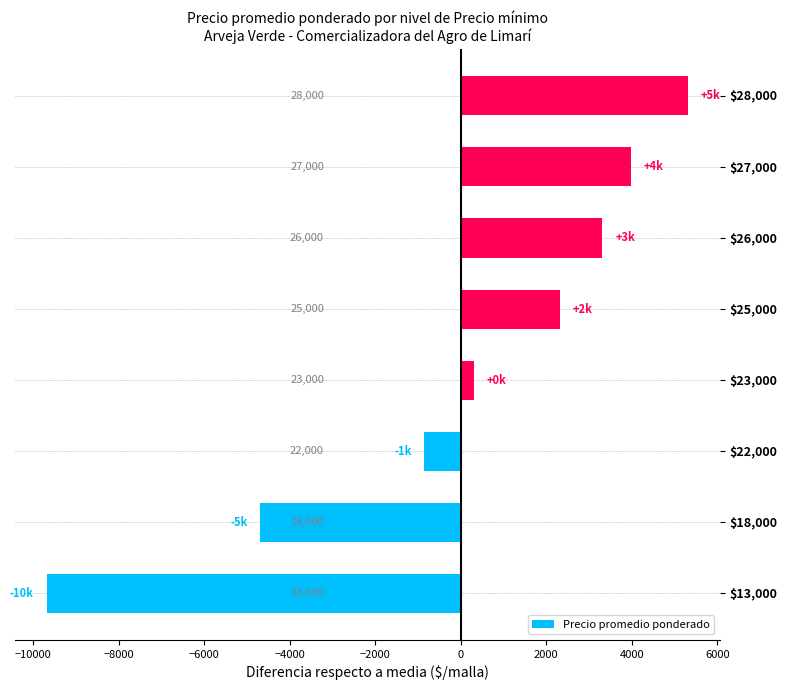

Count the number of categories in the chart.

8